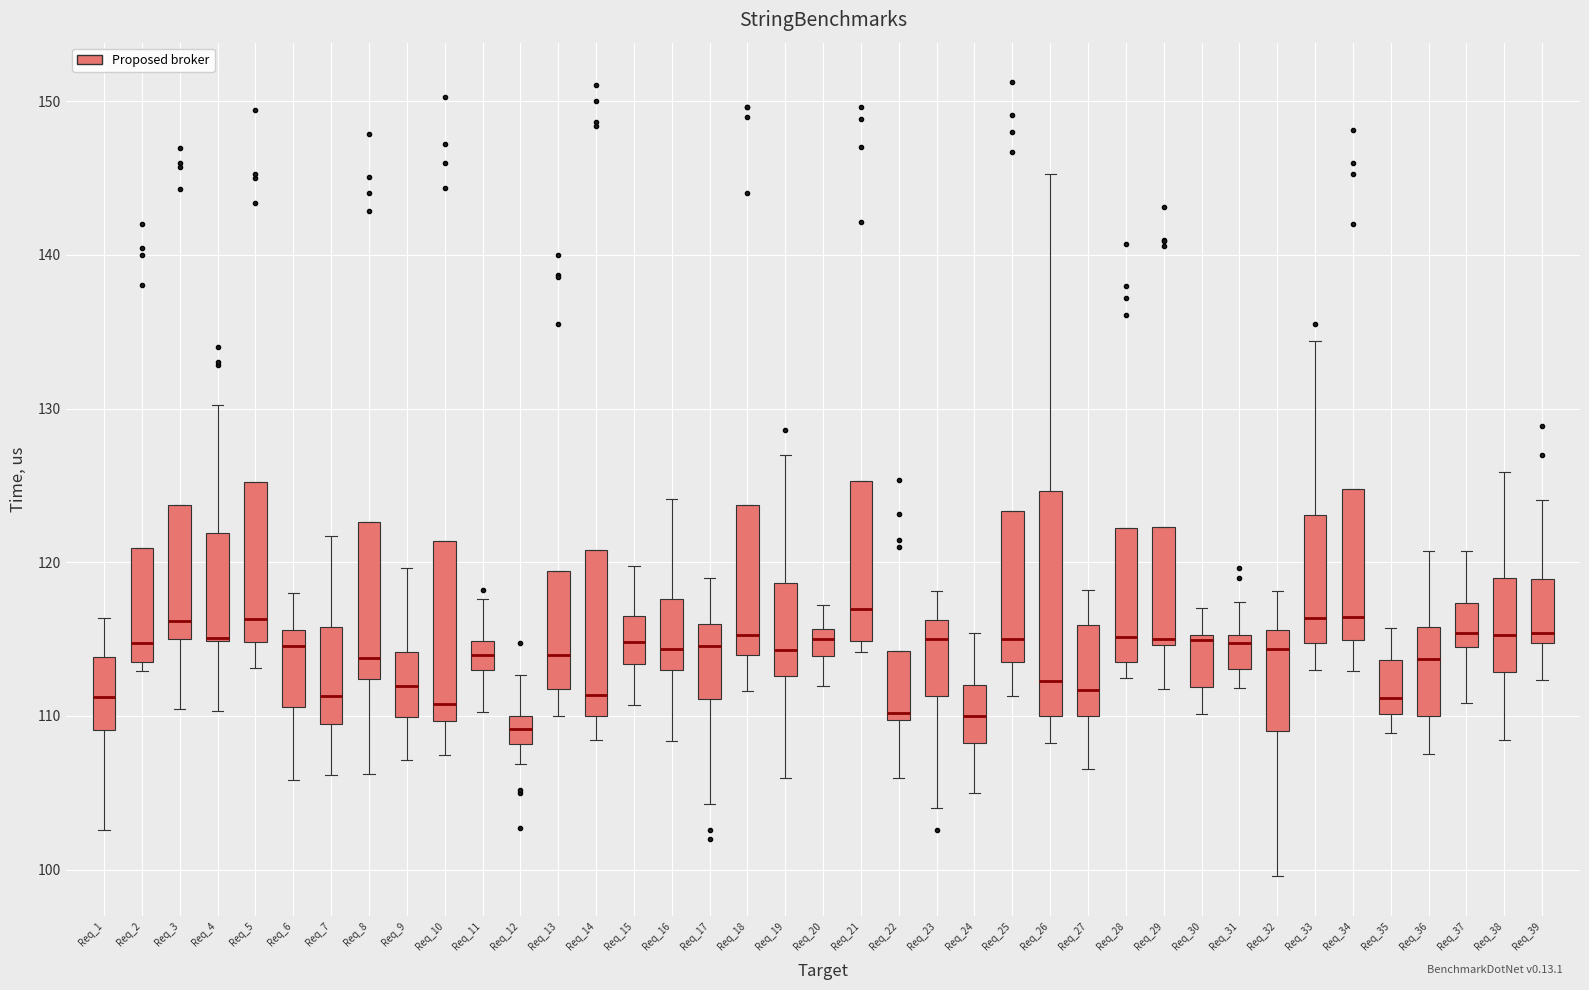

Which box is the tallest, from its lower edge to its upper edge?

Req_26